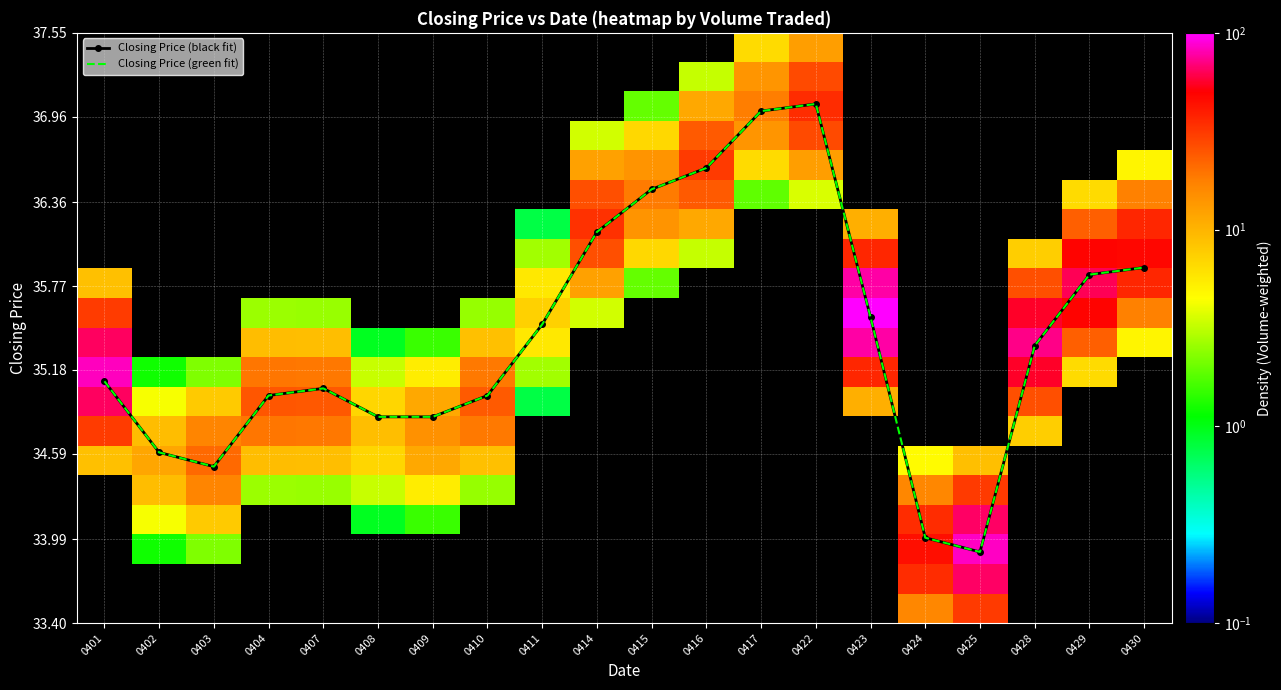

Which has a higher value, 0416 or 0407?

0416